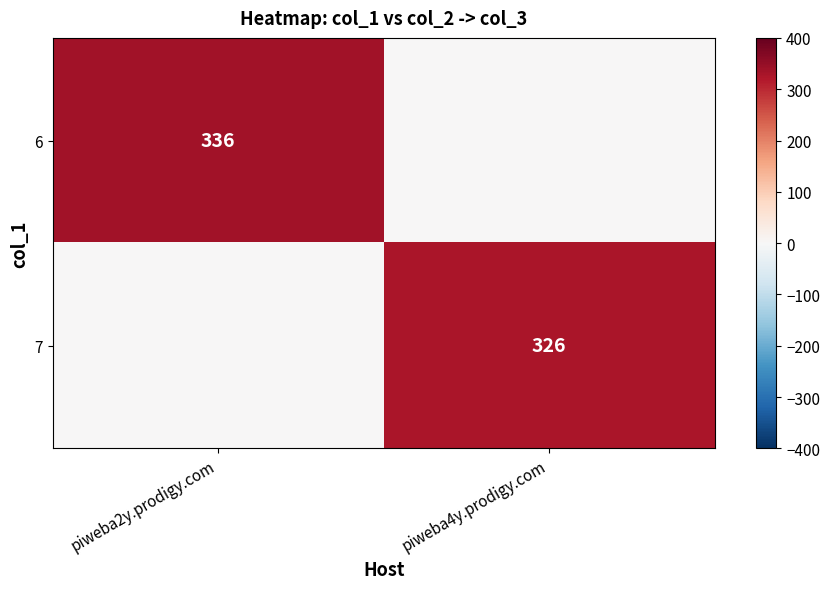

Between piweba2y.prodigy.com and piweba4y.prodigy.com, which is larger?

piweba2y.prodigy.com